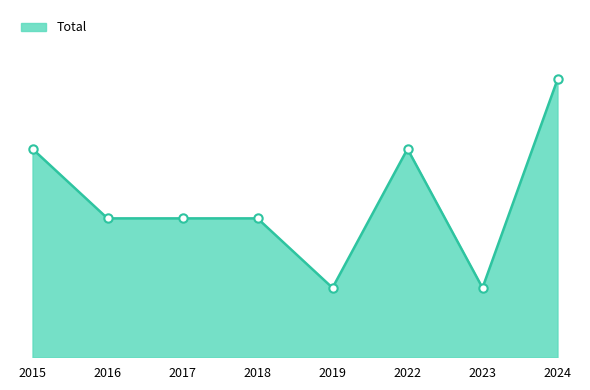

What is the smallest value displayed?

1